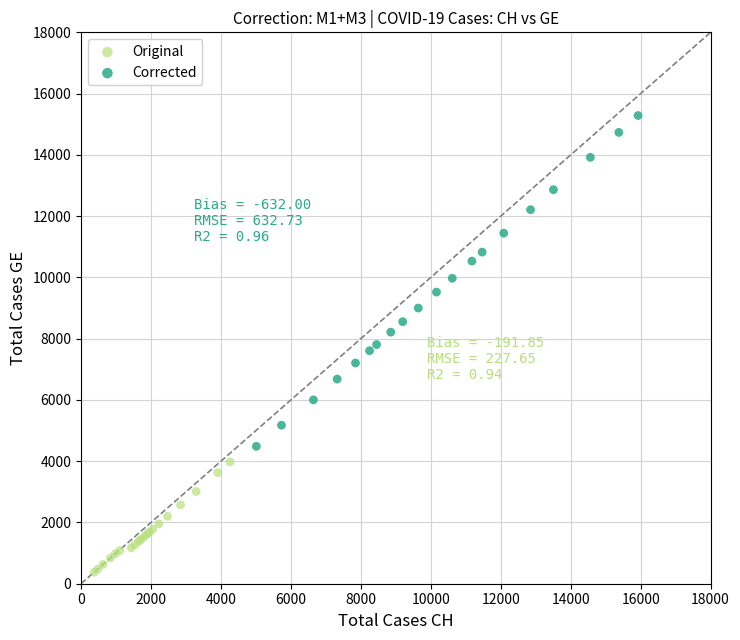

Which series reaches the minimum Y coordinate?

Original